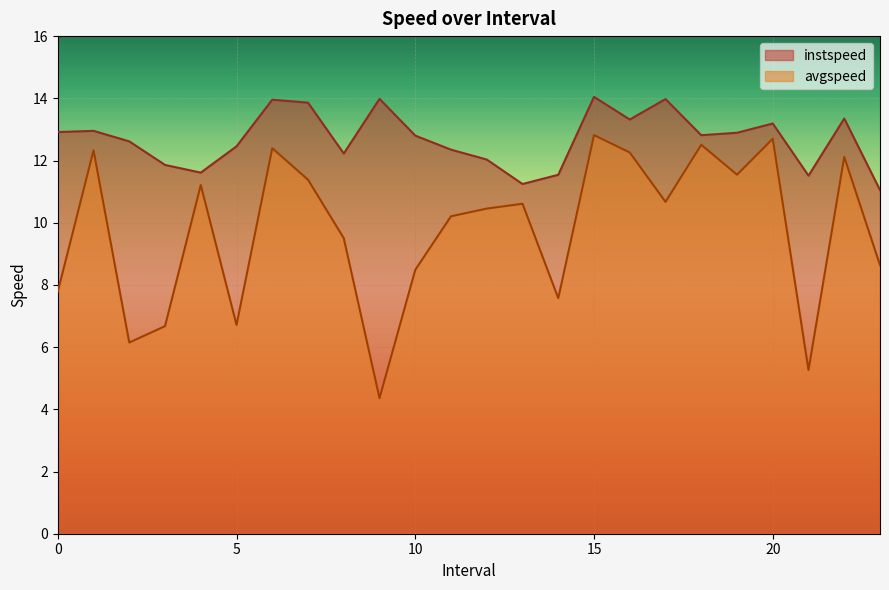

How many data points in instspeed are above 12?

18